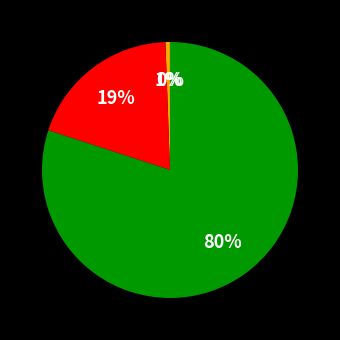

To the nearest percent, what is the difference between the largest and smallest slice percentages?

80%